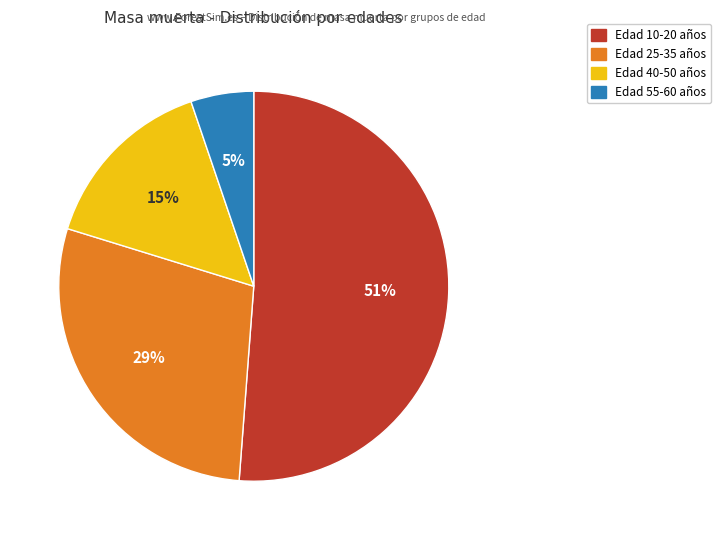

To the nearest percent, what is the difference between the largest and smallest slice percentages?

46%